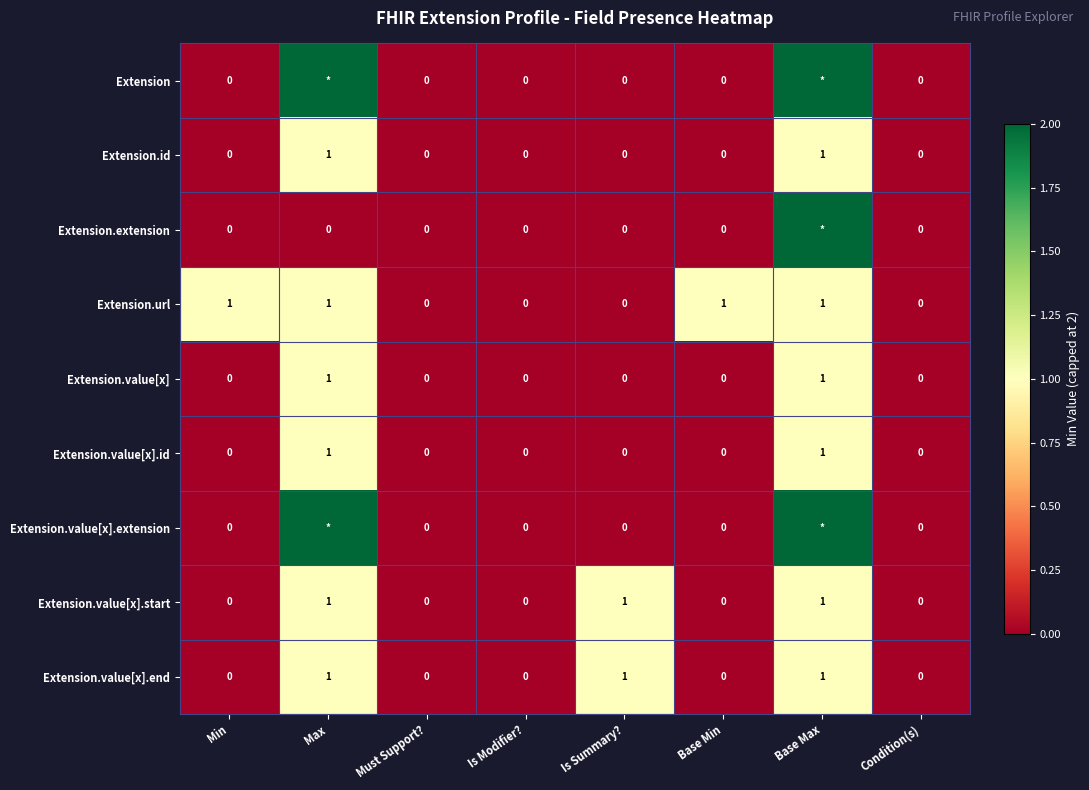

The Extension.value[x] series shows 0 at Is Modifier?. True or false?

True